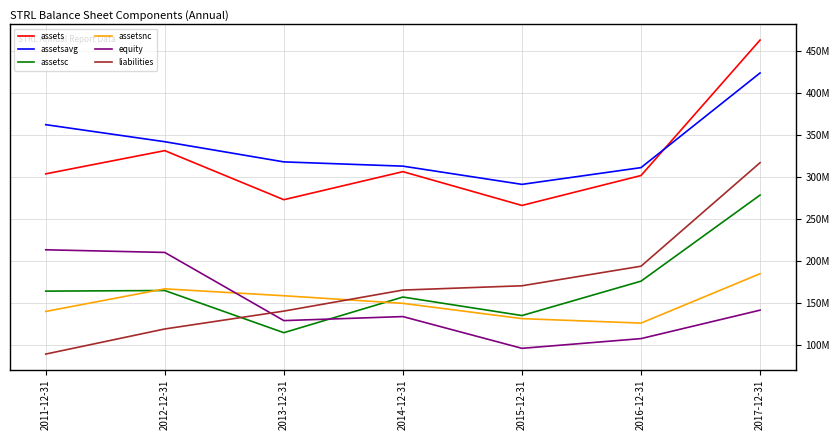

Where is the first local minimum for assetsavg?

2015-12-31